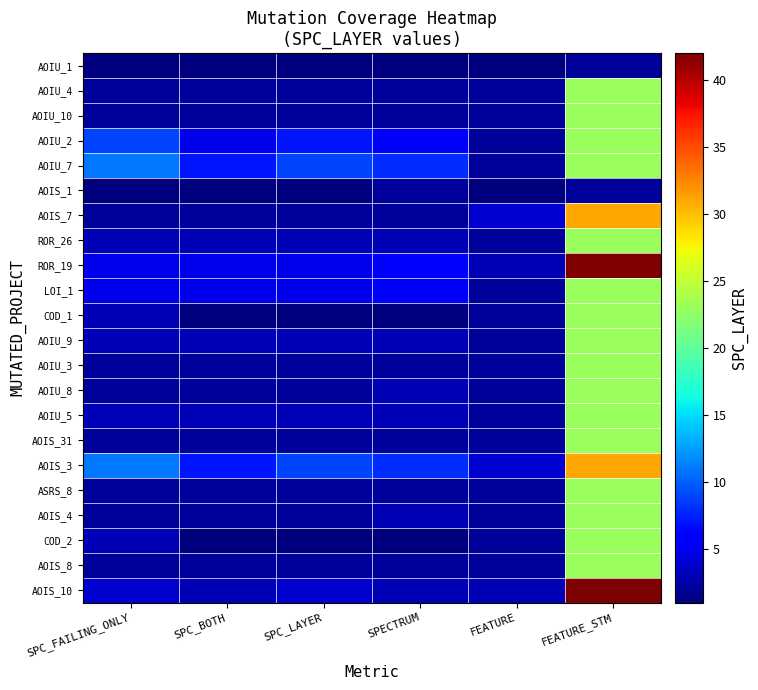

How many series are shown in this chart?

22